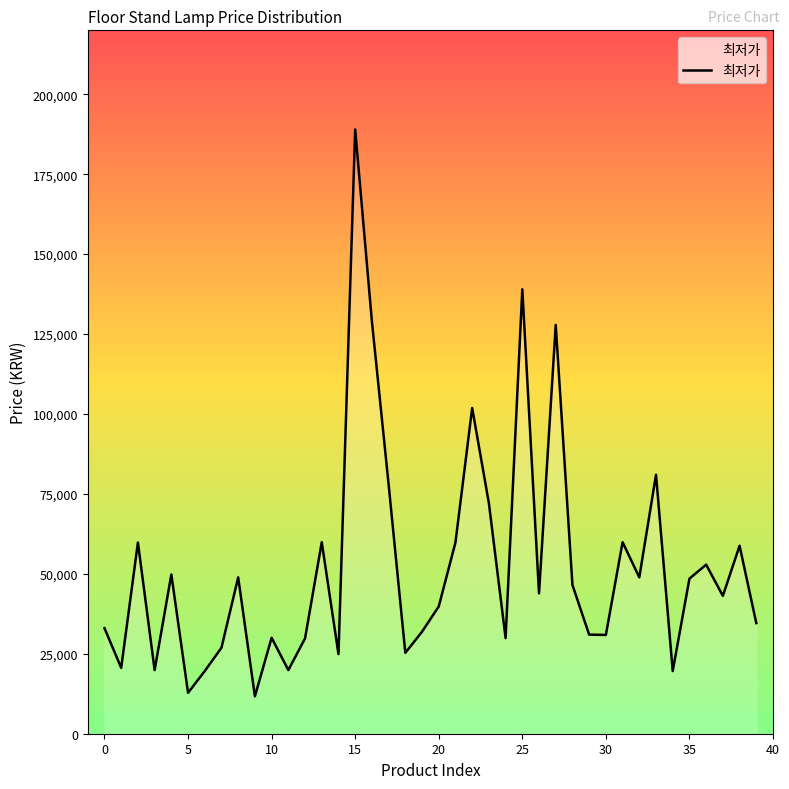

What is the difference between the maximum and minimum values?

177290